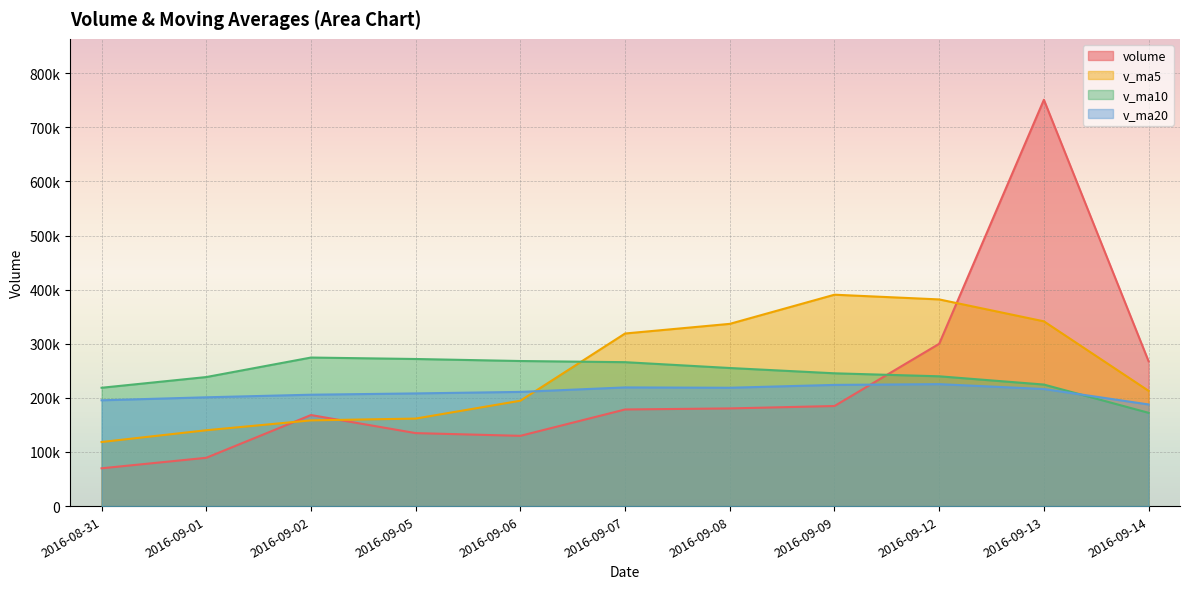

How many data points in volume are above 178539?

6